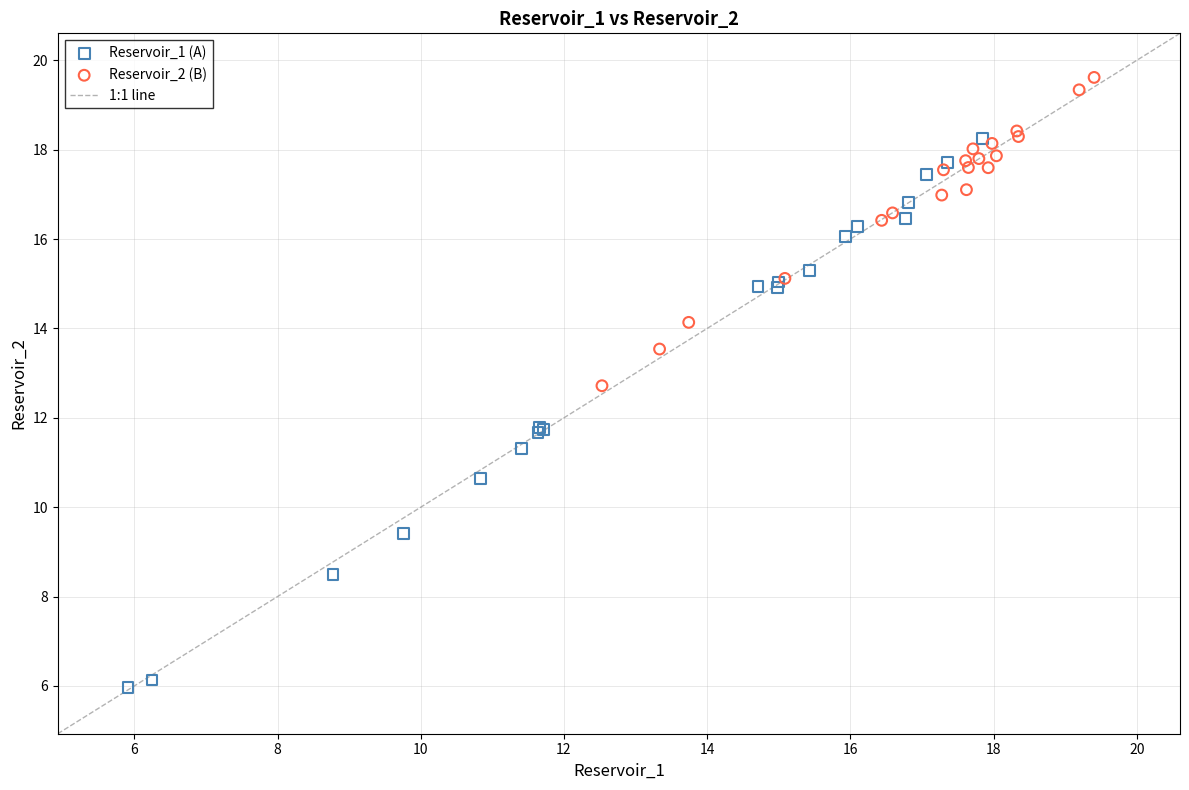

Which series contains the highest Y value?

Reservoir_2 (B)